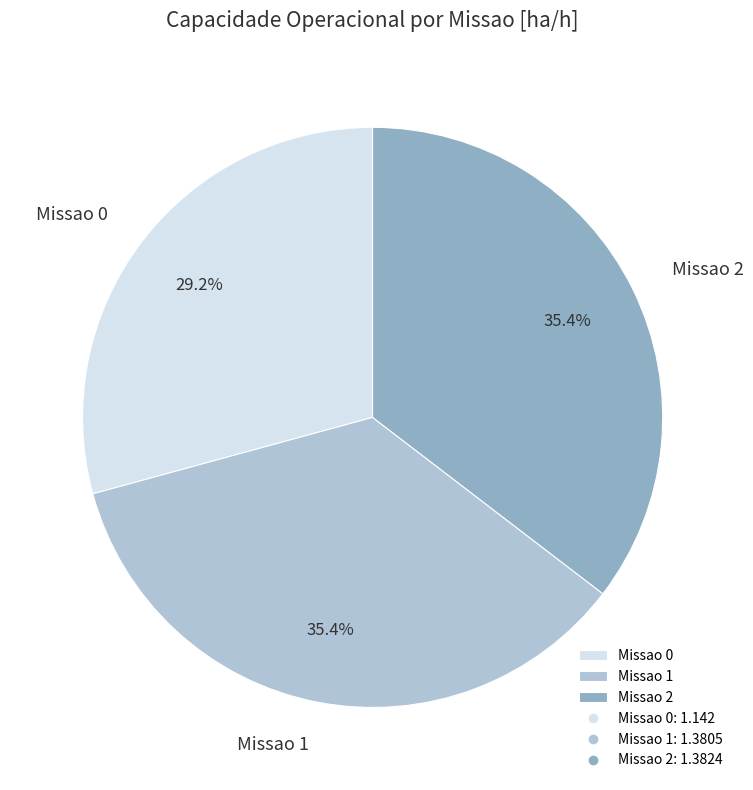

What percentage do Missao 1 and Missao 2 together represent?

70.8%